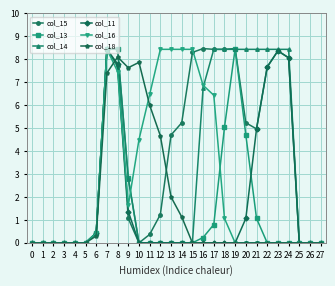

The value of col_14 at 7 is 3.4. True or false?

False